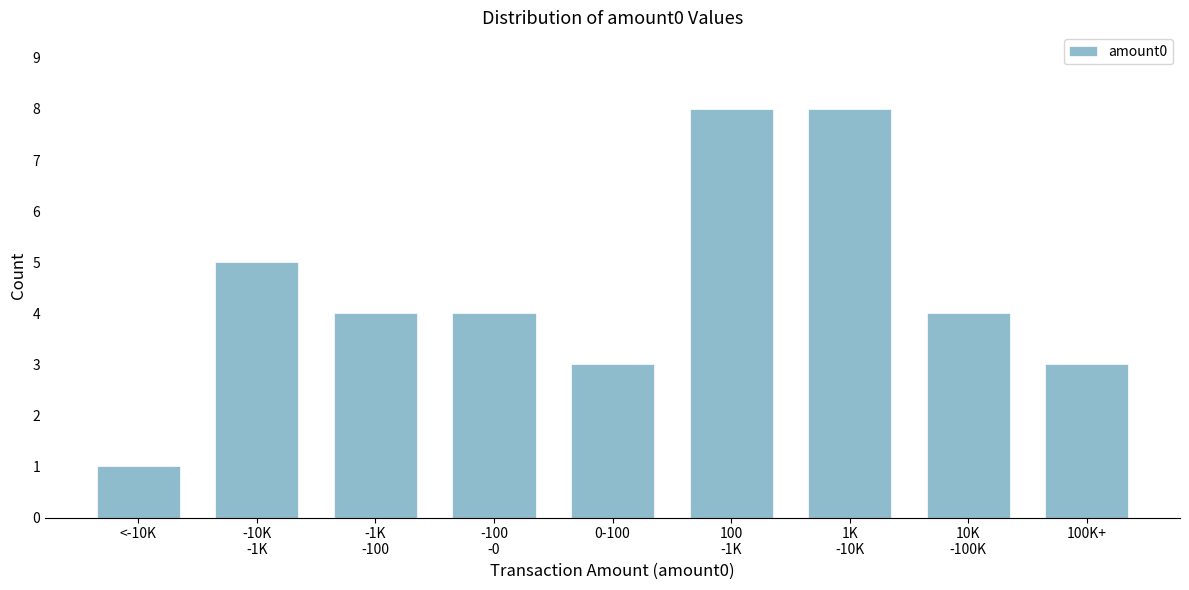

Reading right to left, extract all data points from this chart.

3	4	8	8	3	4	4	5	1